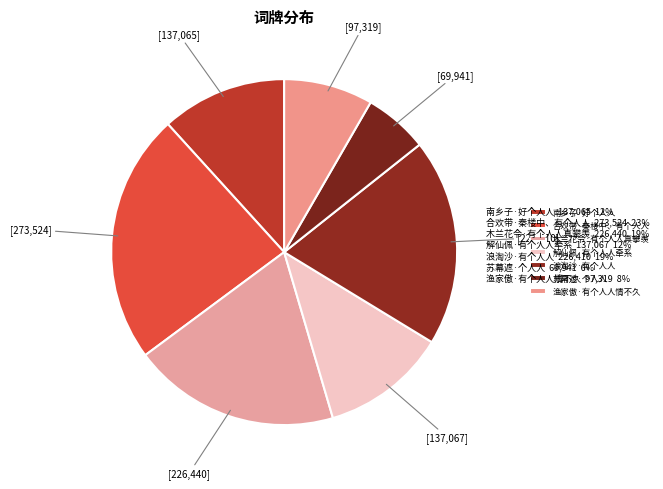

To the nearest percent, what is the combined percentage of 南乡子·好个人人 and 木兰花令·有个人人真攀羡?

31%